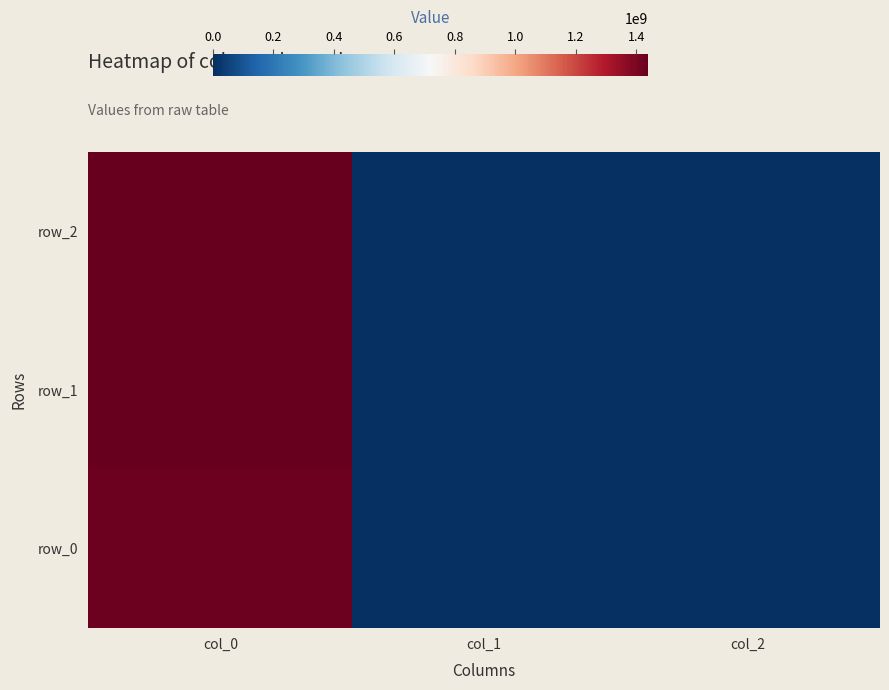

Between col_0 and col_2, which series saw the biggest shift?

row_2